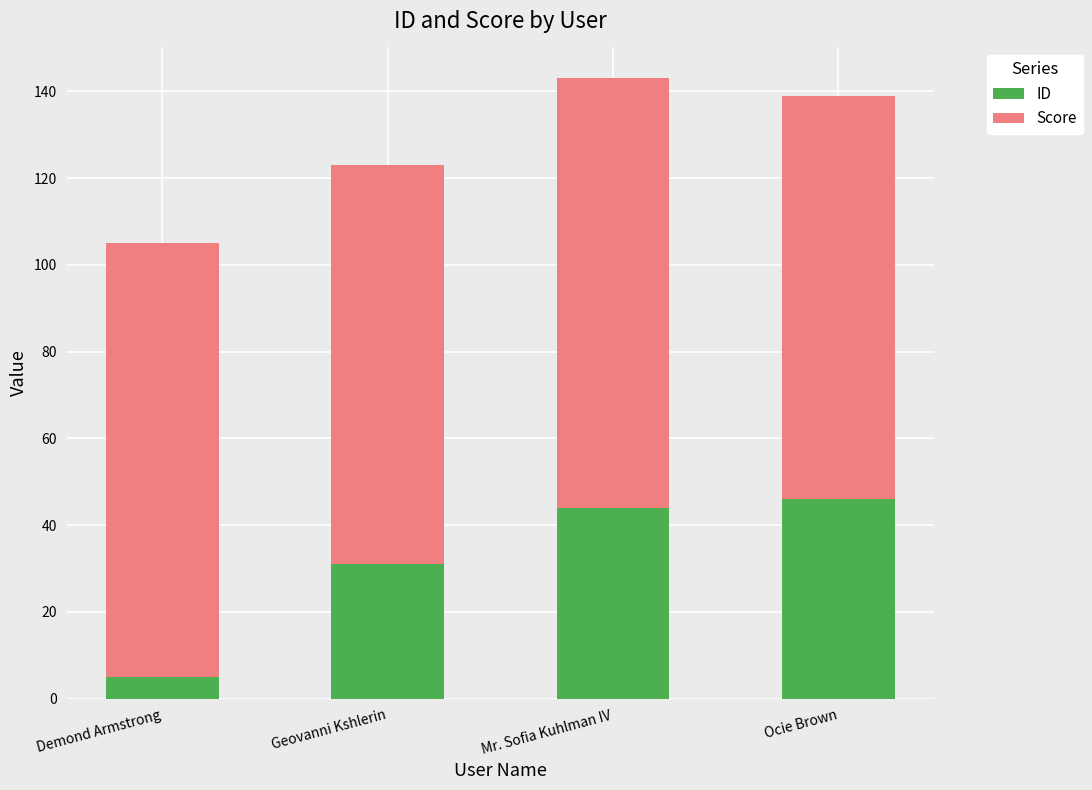

What is the value of the ID bar at the 1st from the left?

5